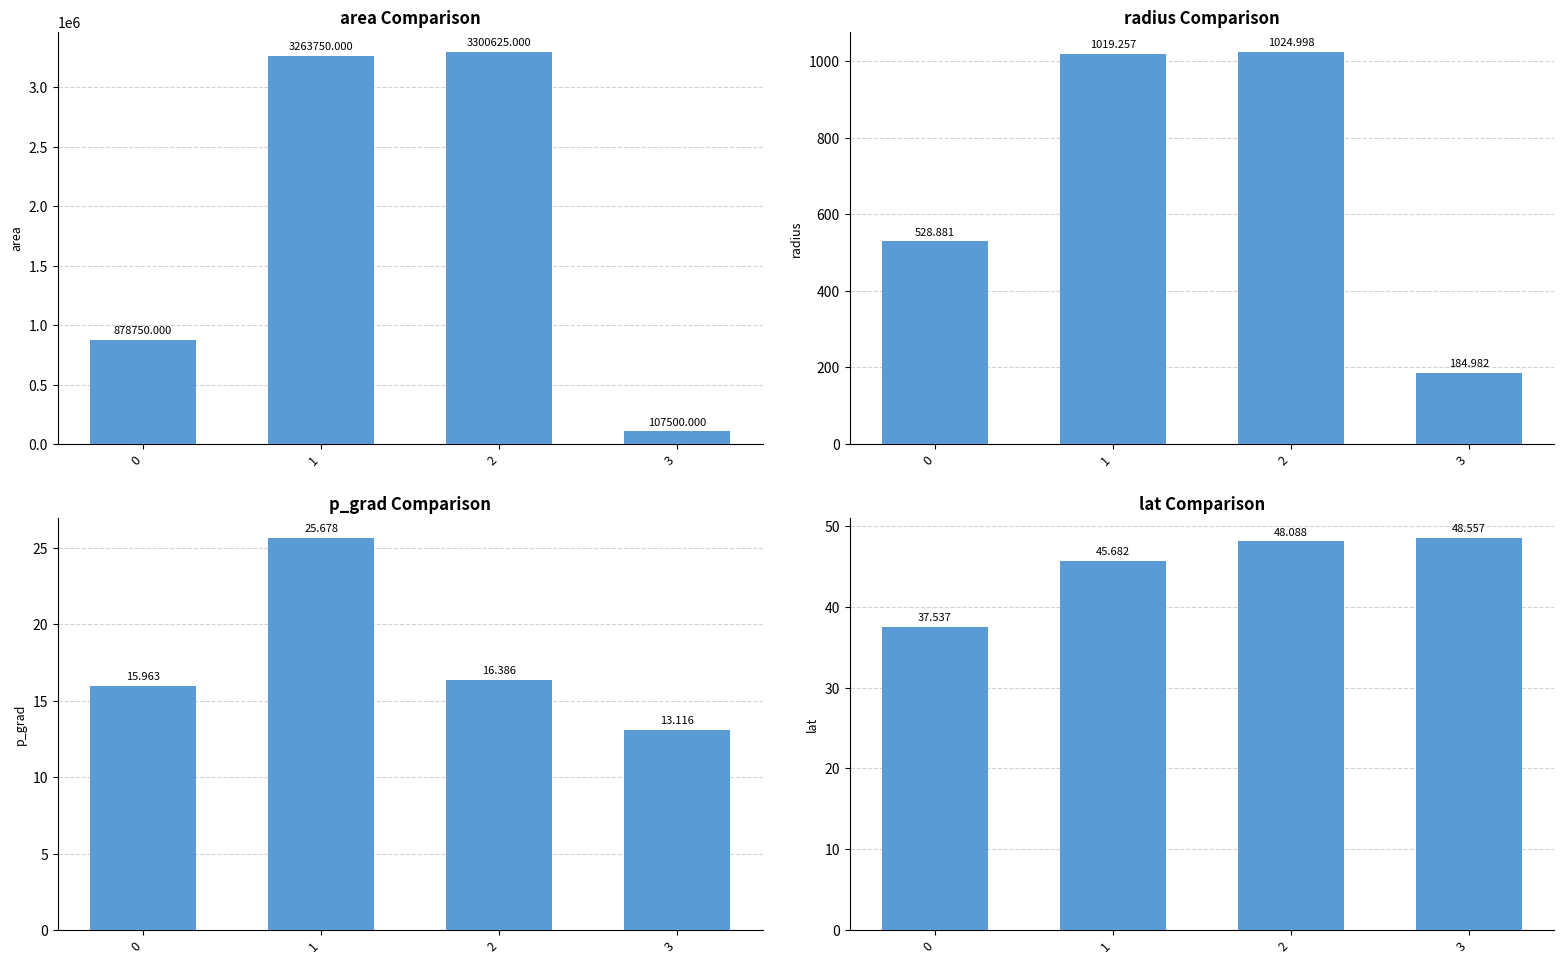

Does the chart contain any negative values?

No